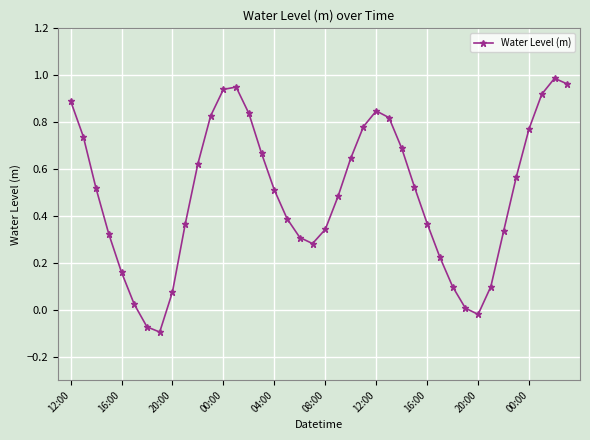

How many values are above zero?

37